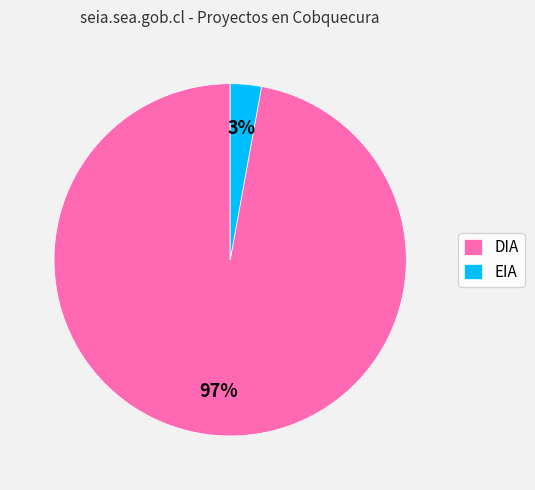

Count the number of slices in the pie.

2